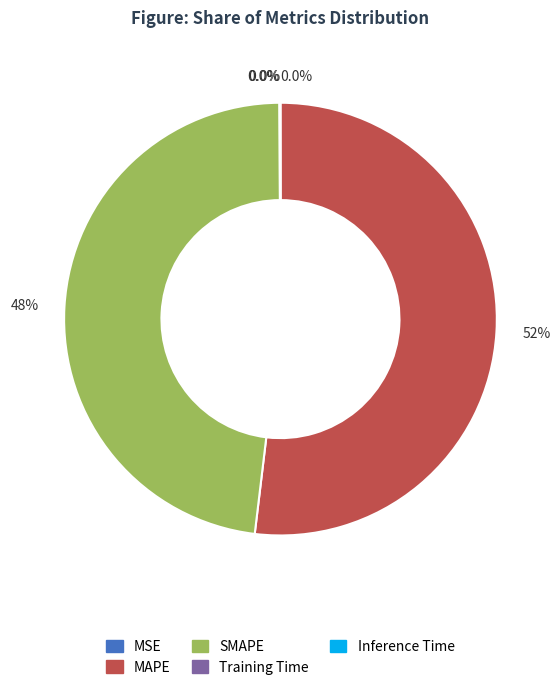

What is the majority slice?

MAPE